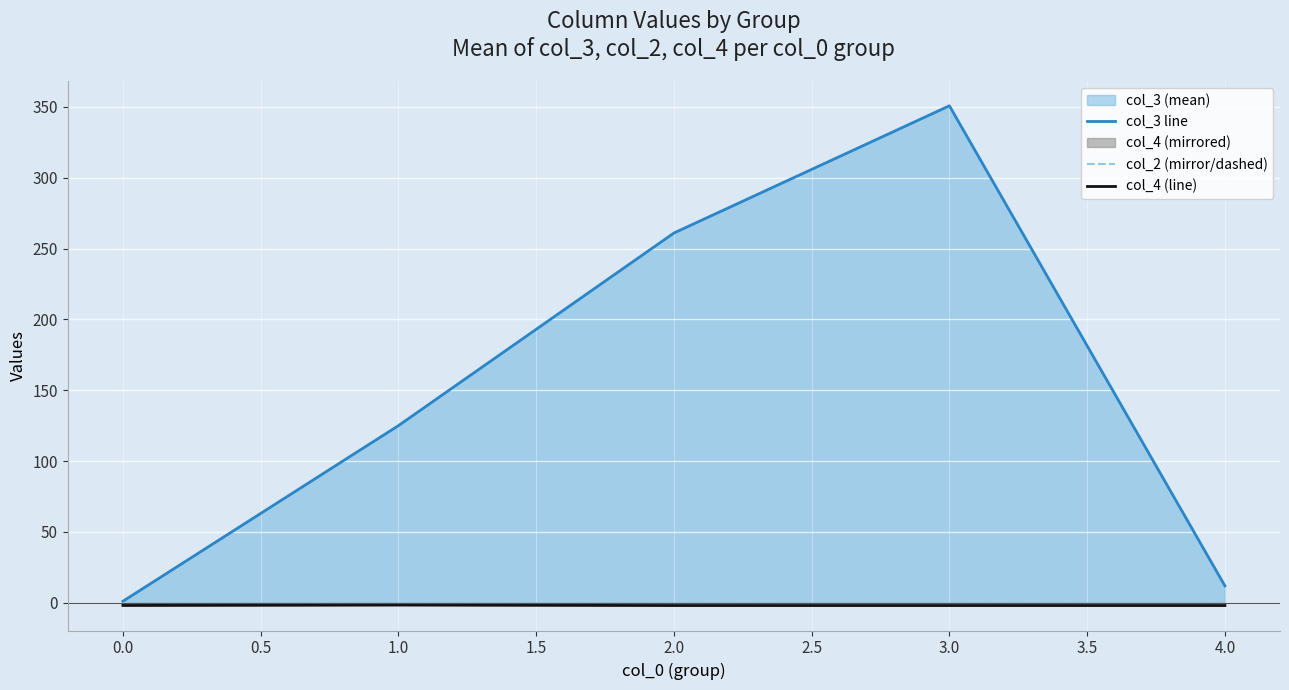

How many lines are shown in the chart?

3